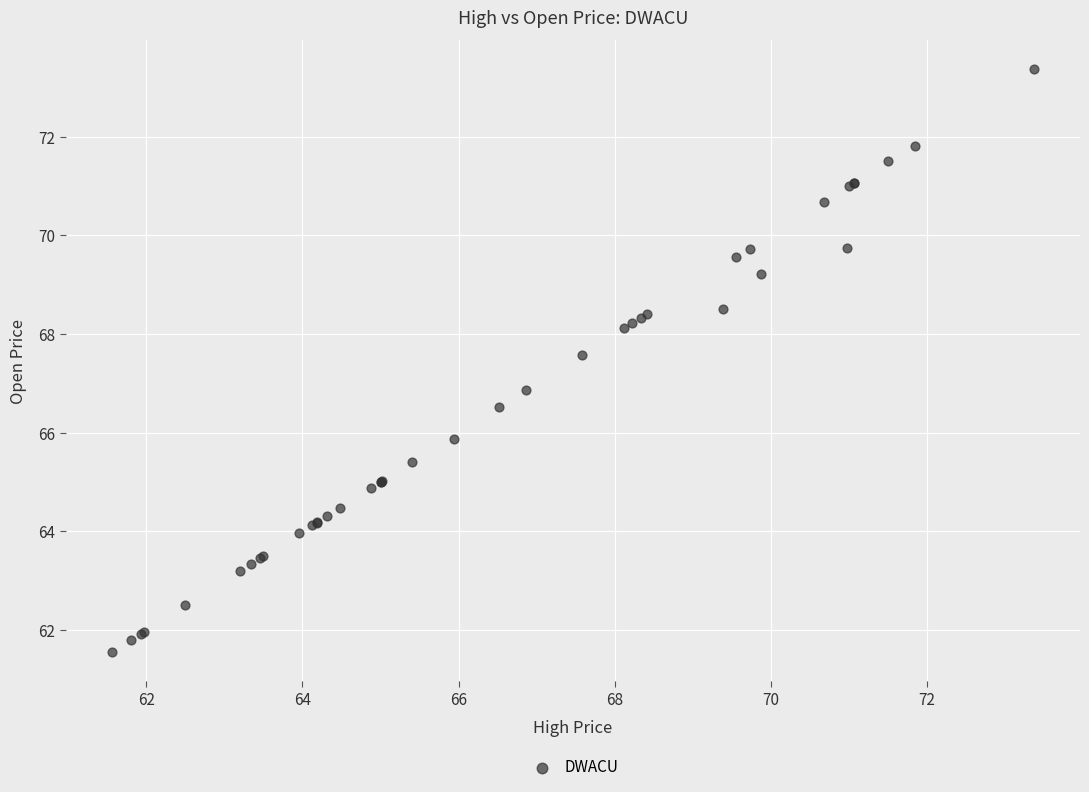

What Y value in the scatter plot is closest to 67?

66.9